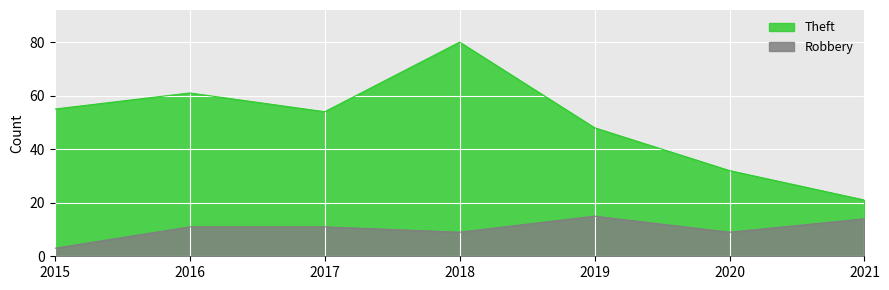

Reading left to right, list all the values displayed in this chart.

Theft: 2015=55	2016=61	2017=54	2018=80	2019=48	2020=32	2021=21
Robbery: 2015=3	2016=11	2017=11	2018=9	2019=15	2020=9	2021=14